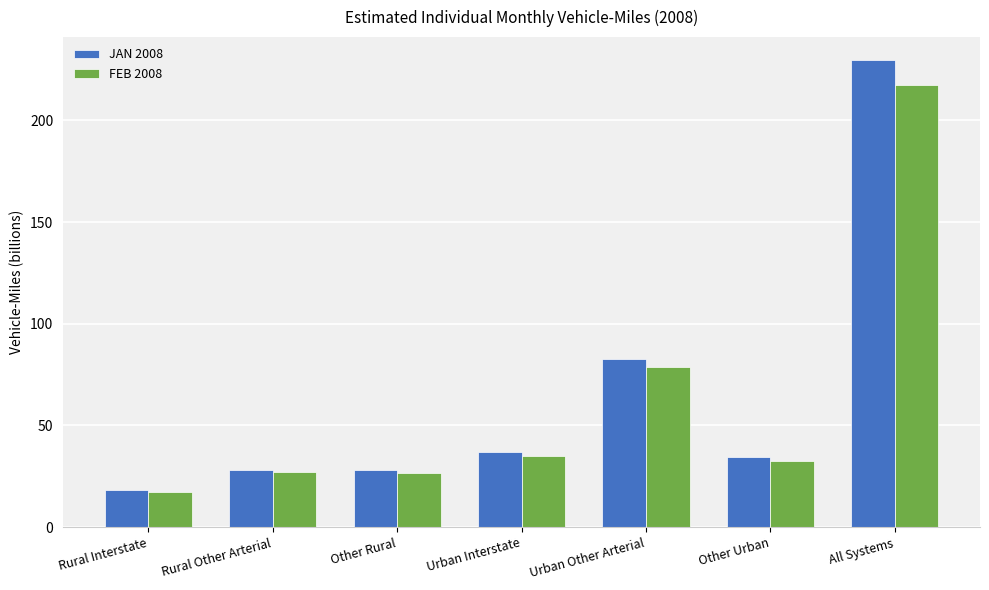

How many bars are there in each group?

2